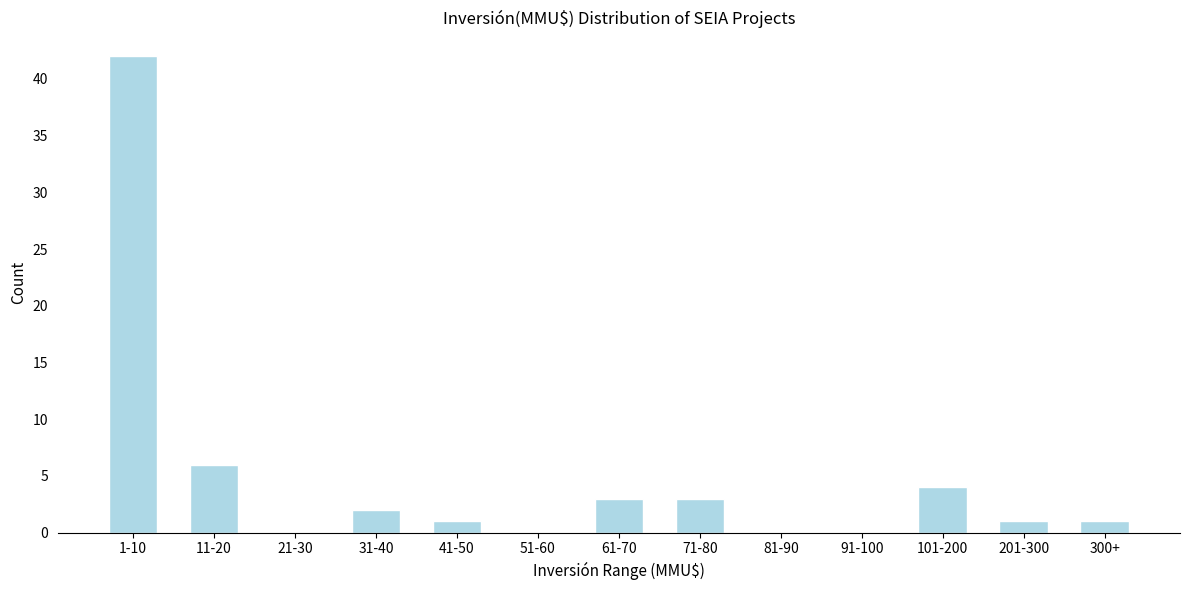

Reading right to left, list all the values displayed in this chart.

300+=1	201-300=1	101-200=4	91-100=0	81-90=0	71-80=3	61-70=3	51-60=0	41-50=1	31-40=2	21-30=0	11-20=6	1-10=42